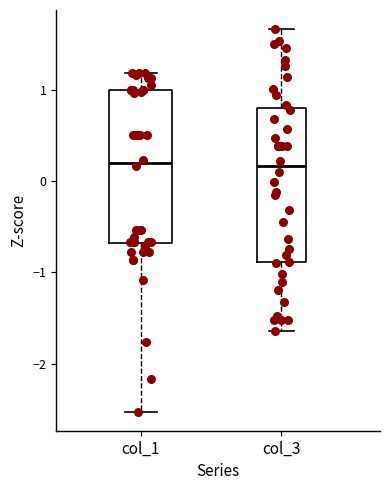

Reading left to right, read every box against the y-axis: the position of its median line, the range the box covers, and the ends of its whiskers. The values are not printed on the chart, so give them approximately, as read against the axis.

col_1: median 0.2, box -0.7 to 1.0, whiskers -2.5 to 1.2
col_3: median 0.2, box -0.9 to 0.8, whiskers -1.6 to 1.7